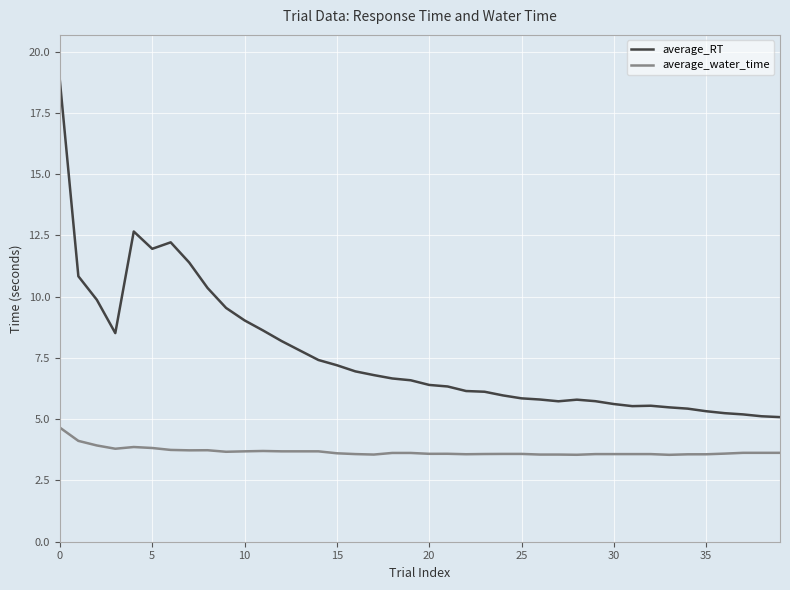

True or false: average_water_time and average_RT intersect in this chart.

False